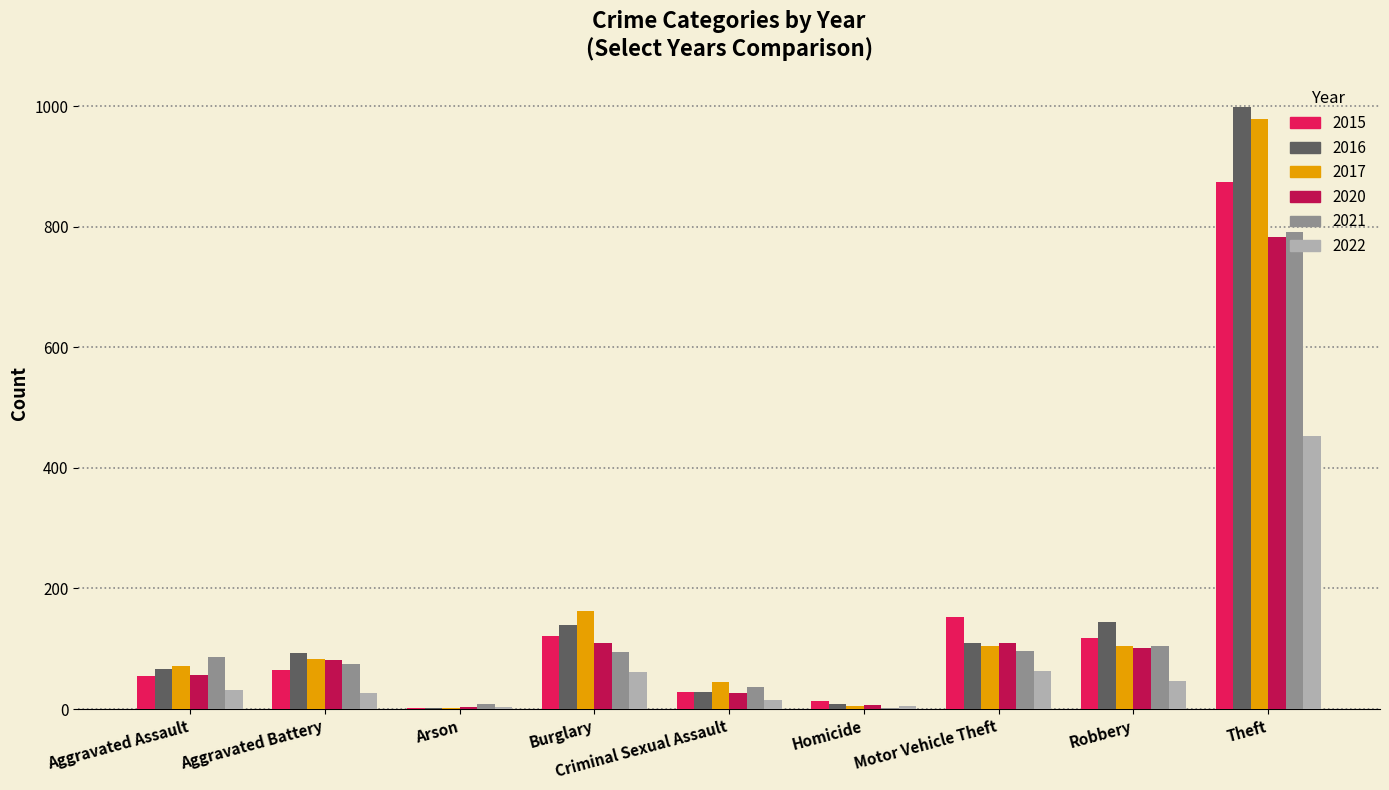

How many series are shown in this chart?

6